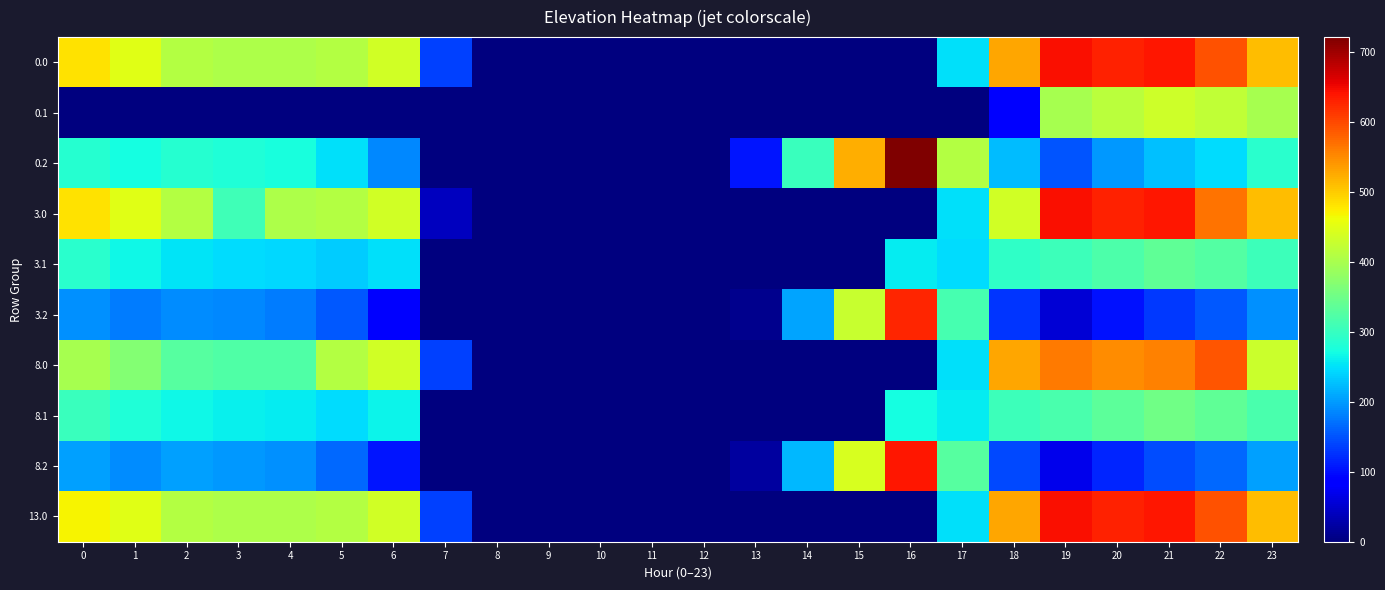

Reading left to right, extract all data points from this chart.

0.0: 0=482.0	1=449.5	2=410.3	3=404.4	4=404.9	5=410.8	6=435.0	7=136.4	8=0.0	9=0.0	10=0.0	11=0.0	12=0.0	13=0.0	14=0.0	15=0.0	16=0.0	17=250.3	18=529.6	19=644.5	20=629.9	21=638.4	22=592.3	23=511.3
0.1: 0=0.0	1=0.0	2=0.0	3=0.0	4=0.0	5=0.0	6=0.0	7=0.0	8=0.0	9=0.0	10=0.0	11=0.0	12=0.0	13=0.0	14=0.0	15=0.0	16=0.0	17=0.0	18=88.3	19=399.7	20=414.5	21=432.4	22=419.9	23=399.4
0.2: 0=287.1	1=272.7	2=285.5	3=281.0	4=274.4	5=248.1	6=187.1	7=0.0	8=0.0	9=0.0	10=0.0	11=0.0	12=0.0	13=104.4	14=301.9	15=522.2	16=721.2	17=409.5	18=223.1	19=151.1	20=199.2	21=226.4	22=247.4	23=287.5
3.0: 0=482.0	1=449.5	2=410.3	3=309.4	4=404.9	5=410.8	6=435.0	7=41.4	8=0.0	9=0.0	10=0.0	11=0.0	12=0.0	13=0.0	14=0.0	15=0.0	16=0.0	17=250.3	18=434.6	19=644.5	20=629.9	21=638.4	22=567.6	23=511.3
3.1: 0=289.6	1=266.1	2=252.9	3=247.7	4=244.6	5=234.5	6=250.2	7=0.0	8=0.0	9=0.0	10=0.0	11=0.0	12=0.0	13=0.0	14=0.0	15=0.0	16=258.7	17=245.1	18=293.5	19=304.7	20=319.5	21=337.4	22=324.9	23=304.4
3.2: 0=192.1	1=177.7	2=190.5	3=186.0	4=179.4	5=153.1	6=92.1	7=0.0	8=0.0	9=0.0	10=0.0	11=0.0	12=0.0	13=9.4	14=206.9	15=427.2	16=626.2	17=314.5	18=128.1	19=56.1	20=104.2	21=131.4	22=152.4	23=192.5
8.0: 0=400.0	1=367.5	2=328.3	3=322.4	4=322.9	5=410.8	6=435.0	7=136.4	8=0.0	9=0.0	10=0.0	11=0.0	12=0.0	13=0.0	14=0.0	15=0.0	16=0.0	17=250.3	18=529.6	19=562.5	20=547.9	21=556.4	22=591.6	23=429.3
8.1: 0=302.6	1=279.1	2=265.9	3=260.7	4=257.6	5=247.5	6=263.2	7=0.0	8=0.0	9=0.0	10=0.0	11=0.0	12=0.0	13=0.0	14=0.0	15=0.0	16=271.7	17=258.1	18=306.5	19=317.7	20=332.5	21=350.4	22=337.9	23=317.4
8.2: 0=205.1	1=190.7	2=203.5	3=199.0	4=192.4	5=166.1	6=105.1	7=0.0	8=0.0	9=0.0	10=0.0	11=0.0	12=0.0	13=22.4	14=219.9	15=440.2	16=639.2	17=327.5	18=141.1	19=69.1	20=117.2	21=144.4	22=165.4	23=205.5
13.0: 0=469.3	1=449.5	2=410.3	3=404.4	4=404.9	5=410.8	6=435.0	7=136.4	8=0.0	9=0.0	10=0.0	11=0.0	12=0.0	13=0.0	14=0.0	15=0.0	16=0.0	17=250.3	18=529.6	19=644.5	20=629.9	21=638.4	22=592.3	23=511.3